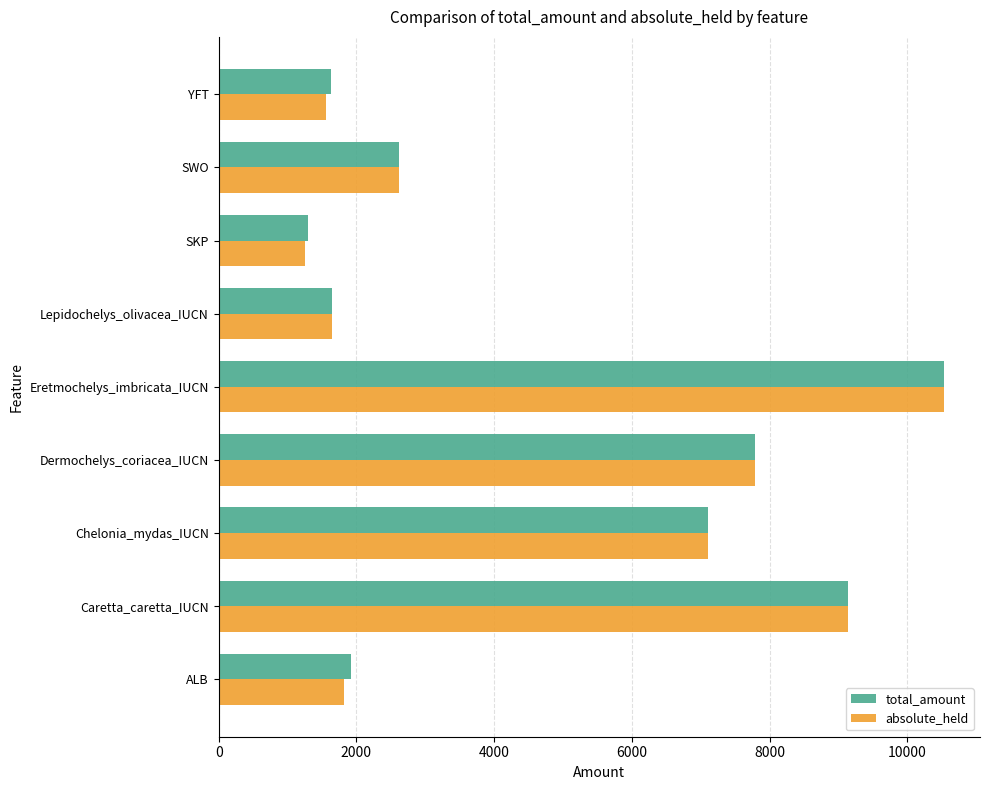

At how many categories does at least one series exceed 4434?

4